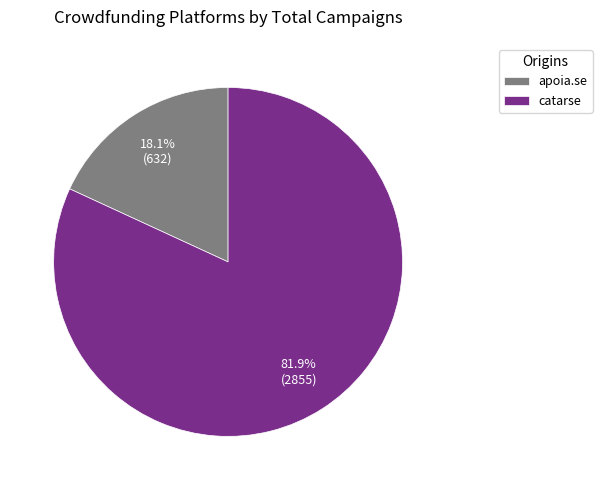

Which category accounts for the majority?

catarse